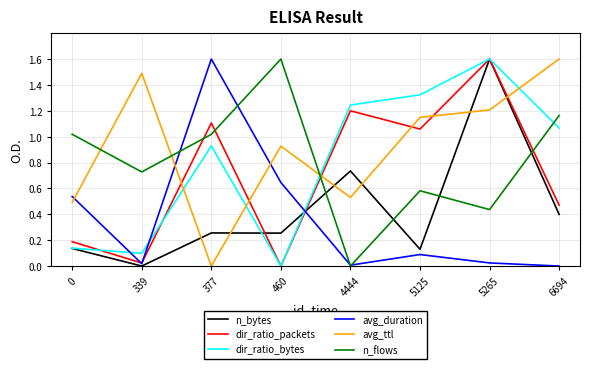

At which label does dir_ratio_packets first exceed 1?

377